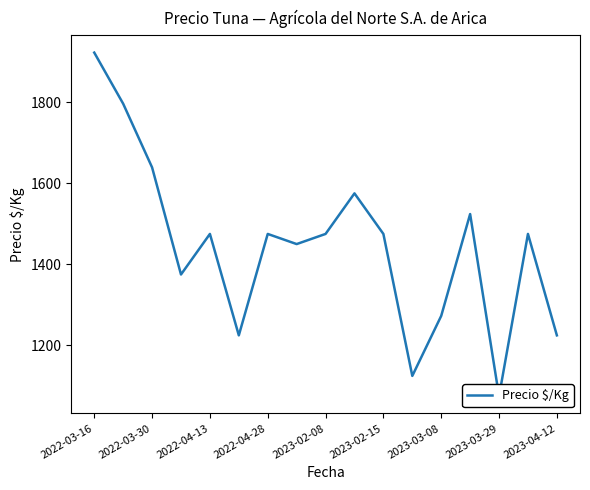

Rank the categories by value from lowest to highest.

14, 11, 2023-02-15, 16, 12, 2022-04-28, 2023-03-29, 2023-02-08, 2023-03-08, 2023-04-12, 10, 15, 13, 9, 2022-04-13, 2022-03-30, 2022-03-16